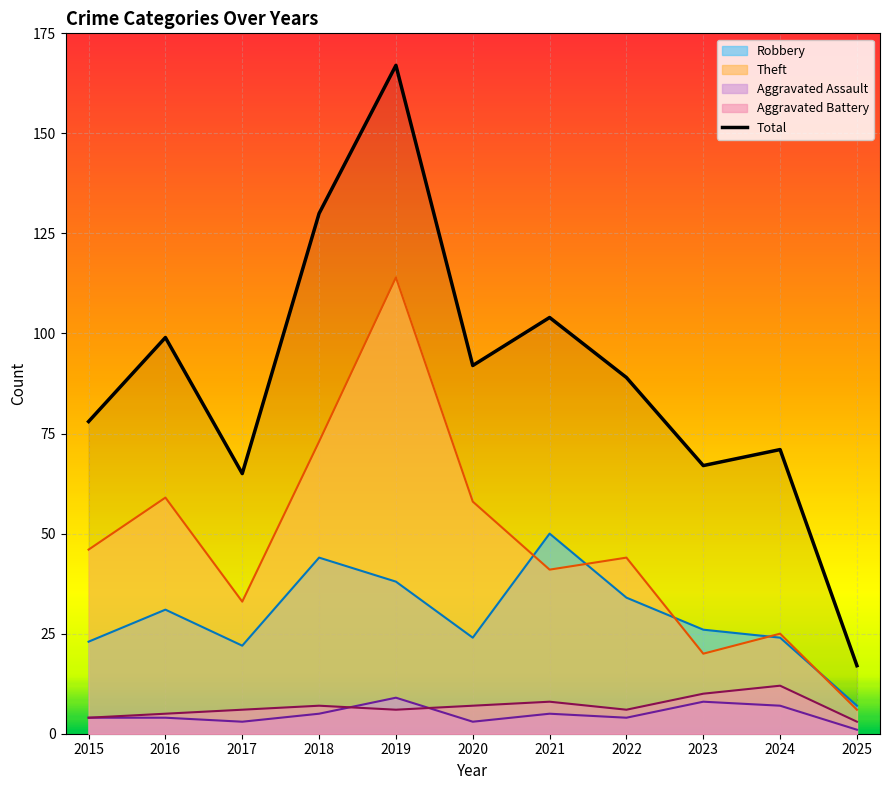

How many distinct data groups are displayed?

5